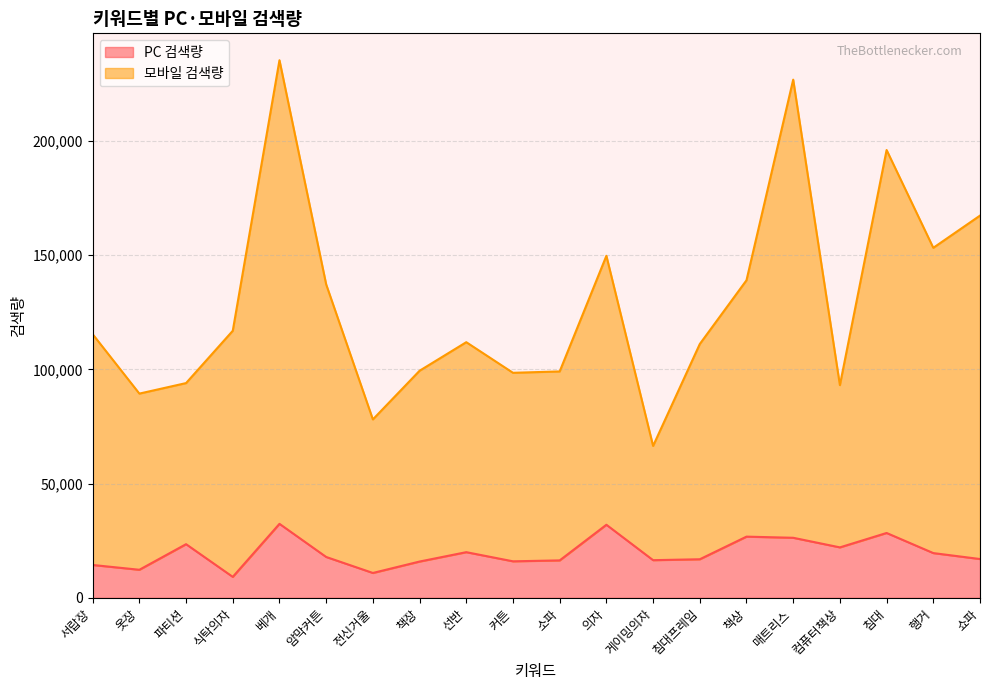

Rank the series by their average value, from lowest to highest.

PC 검색량, 모바일 검색량